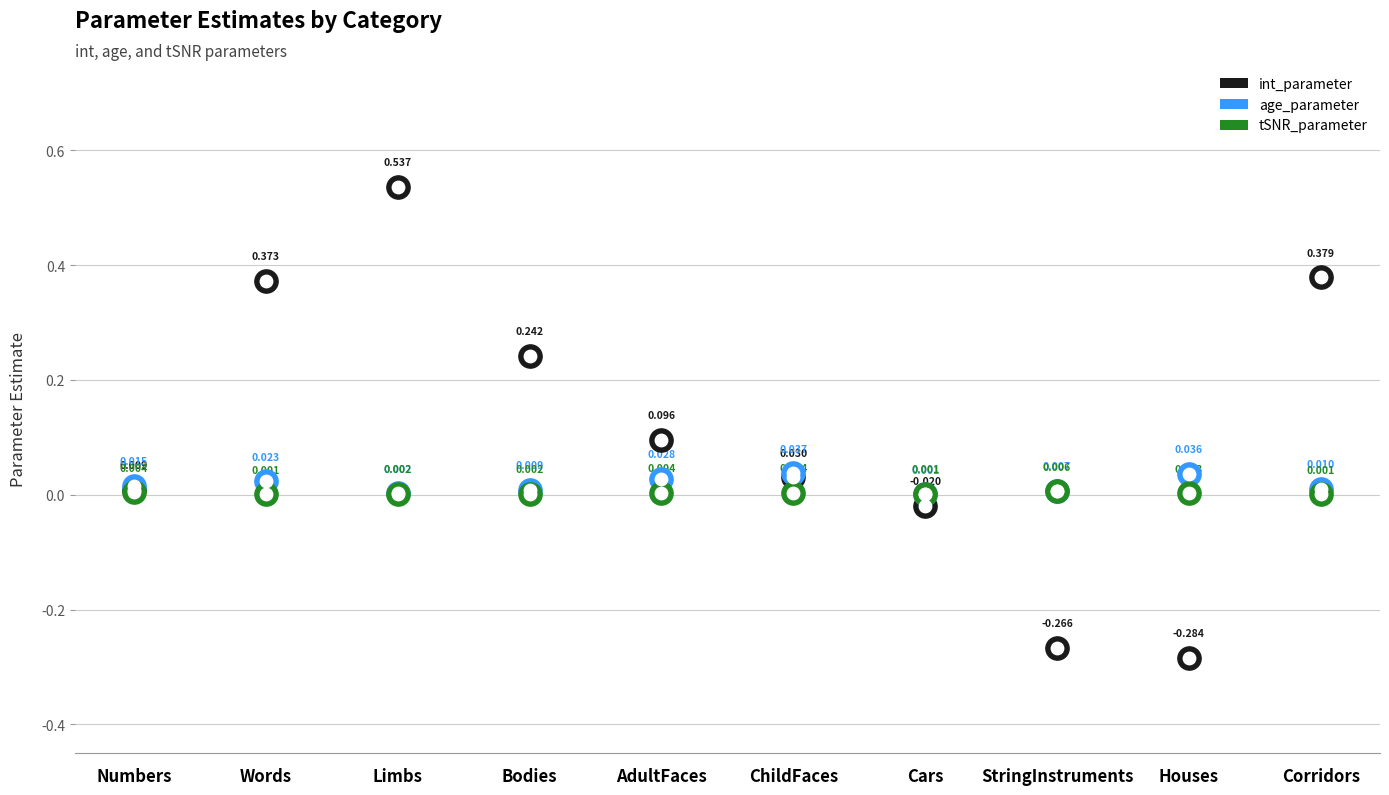

At which category is the sum across all series the highest?

Limbs